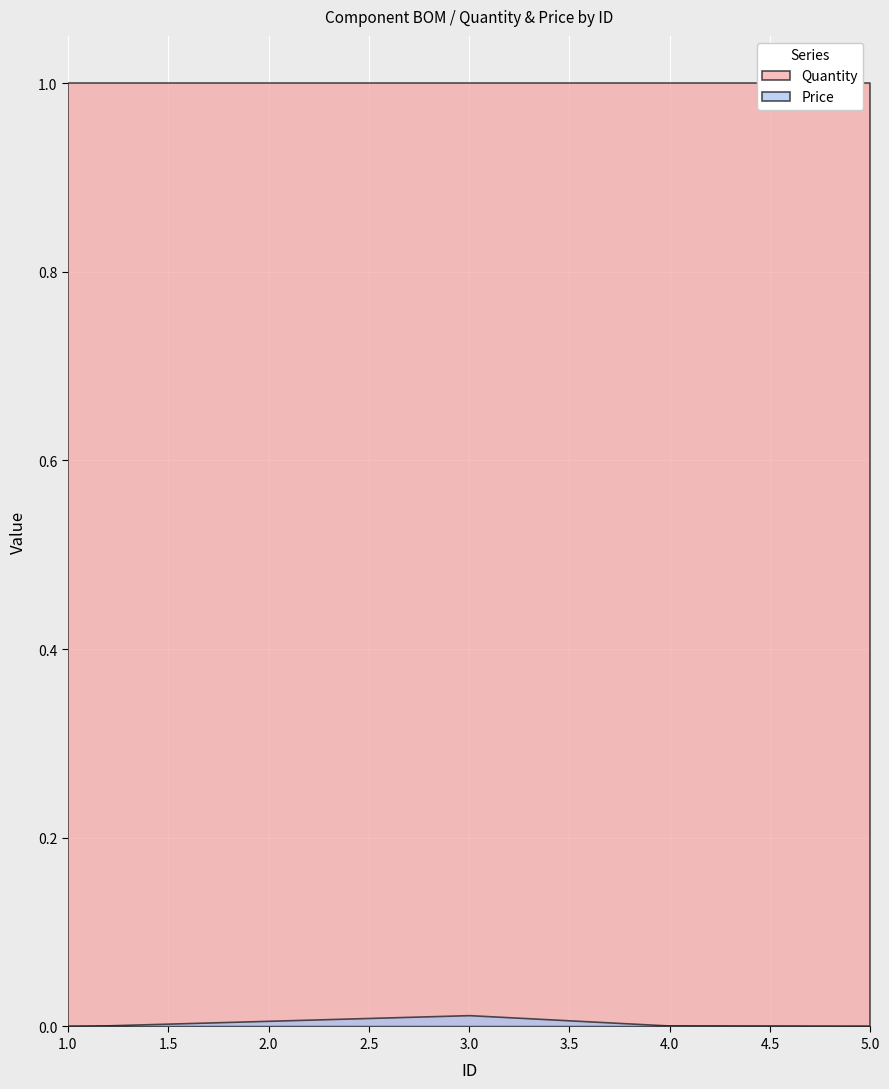

What are all the series names shown in the legend?

Quantity, Price